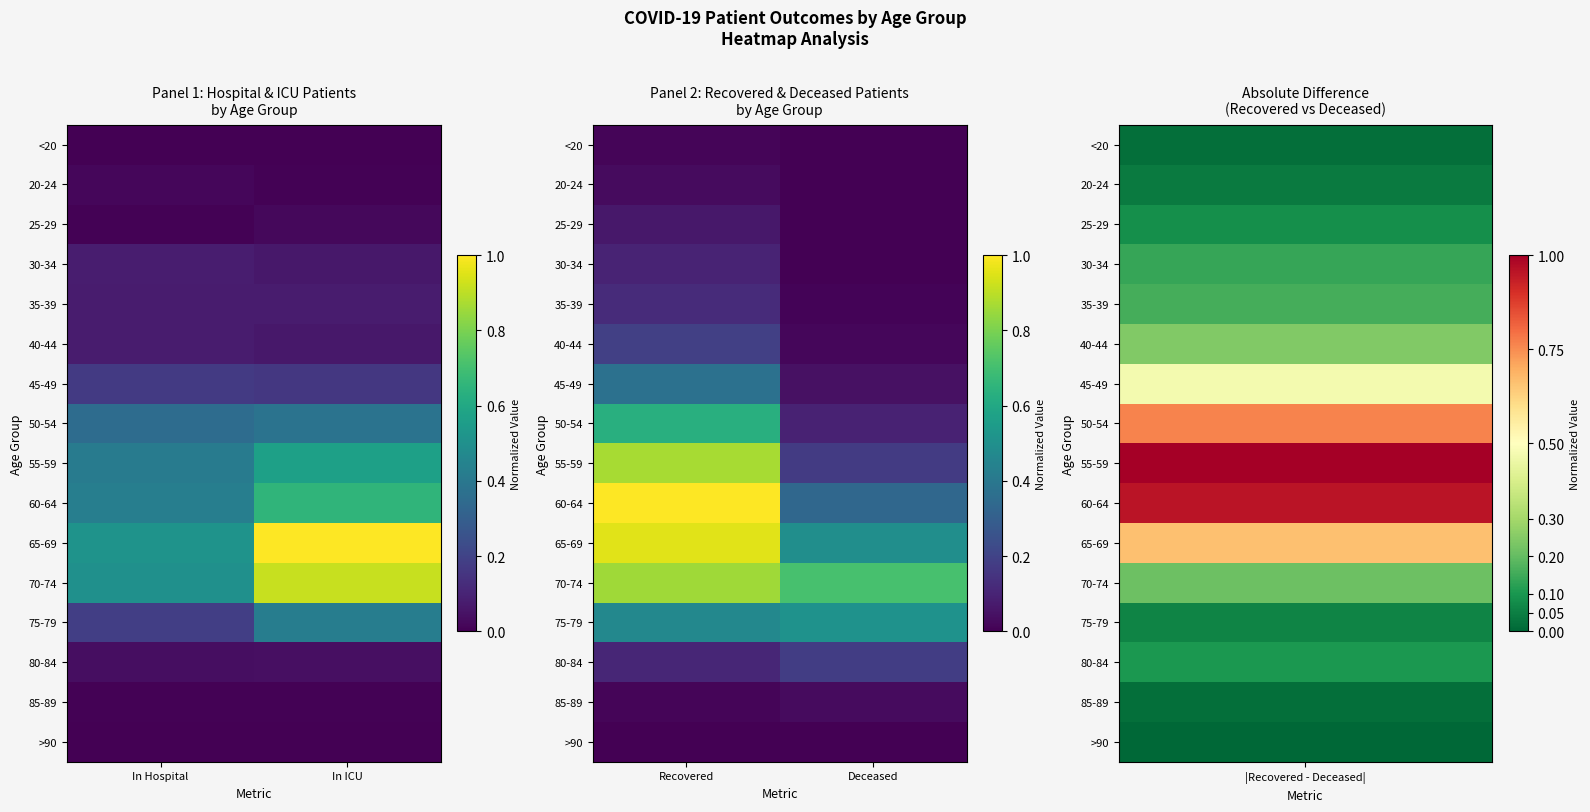

Count the 80-84 values in the range 0 to 1.

2